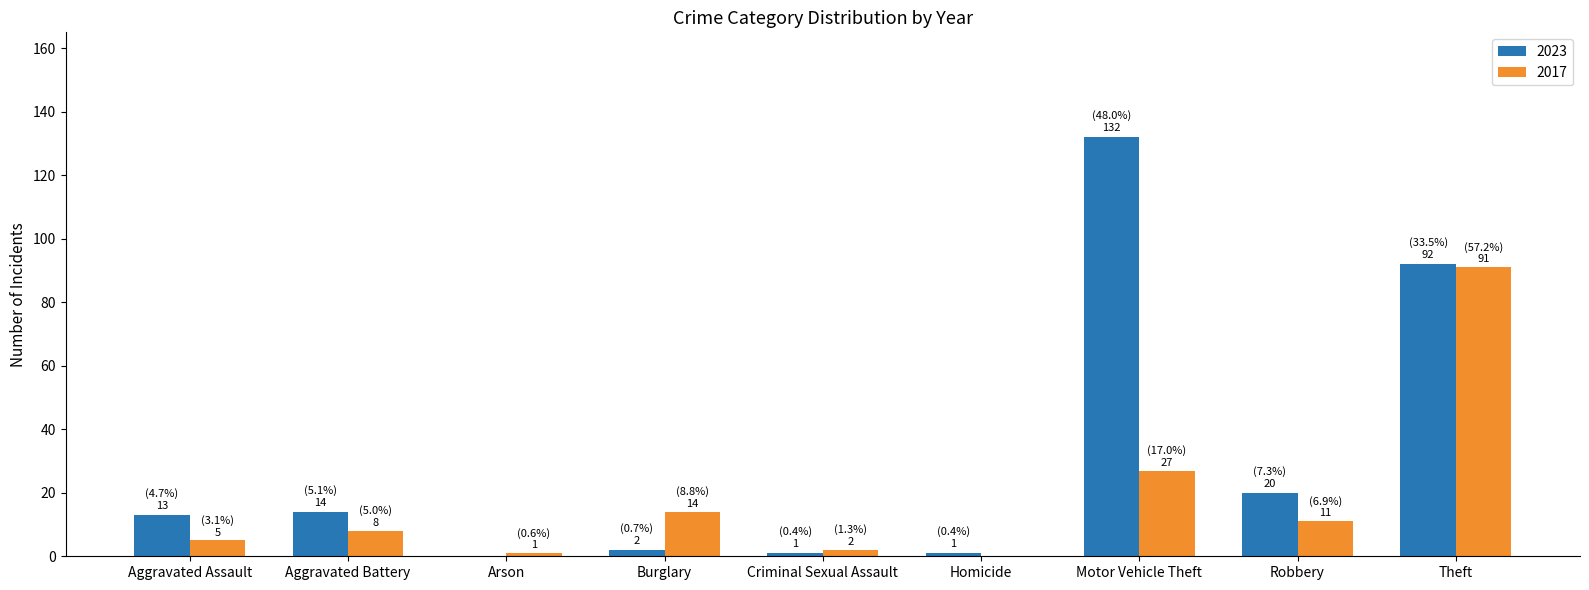

True or false: 2017 has a value of 23 at Burglary.

False